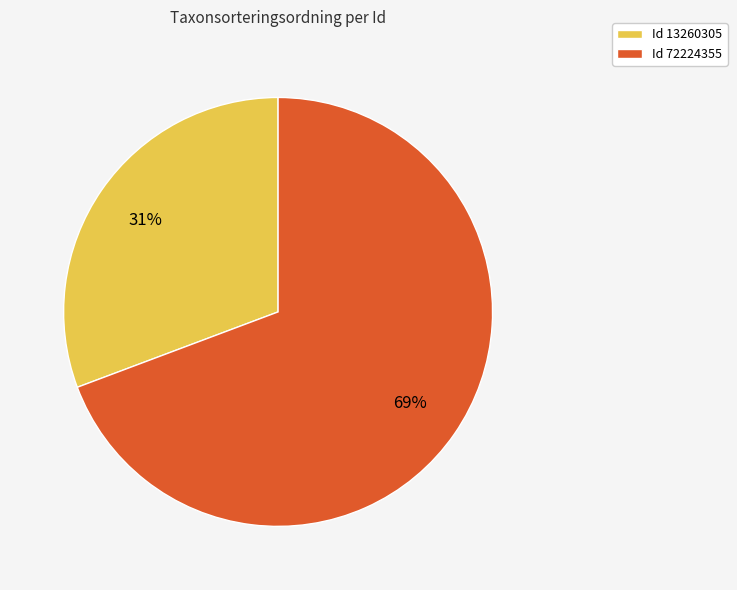

Which category accounts for the majority?

Id 72224355